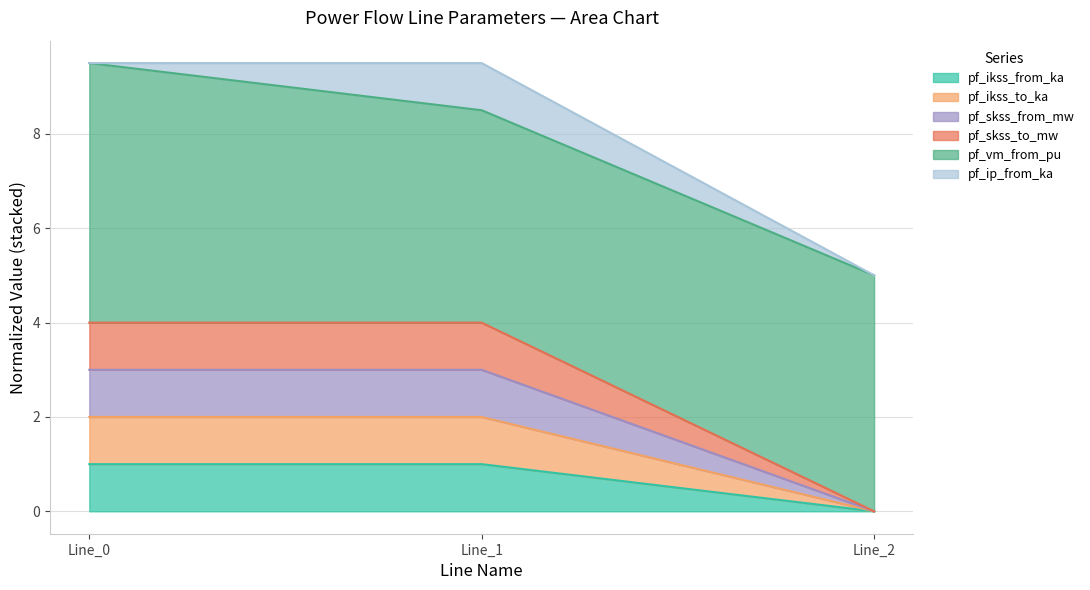

Between Line_2 and Line_0, which is larger?

Line_0